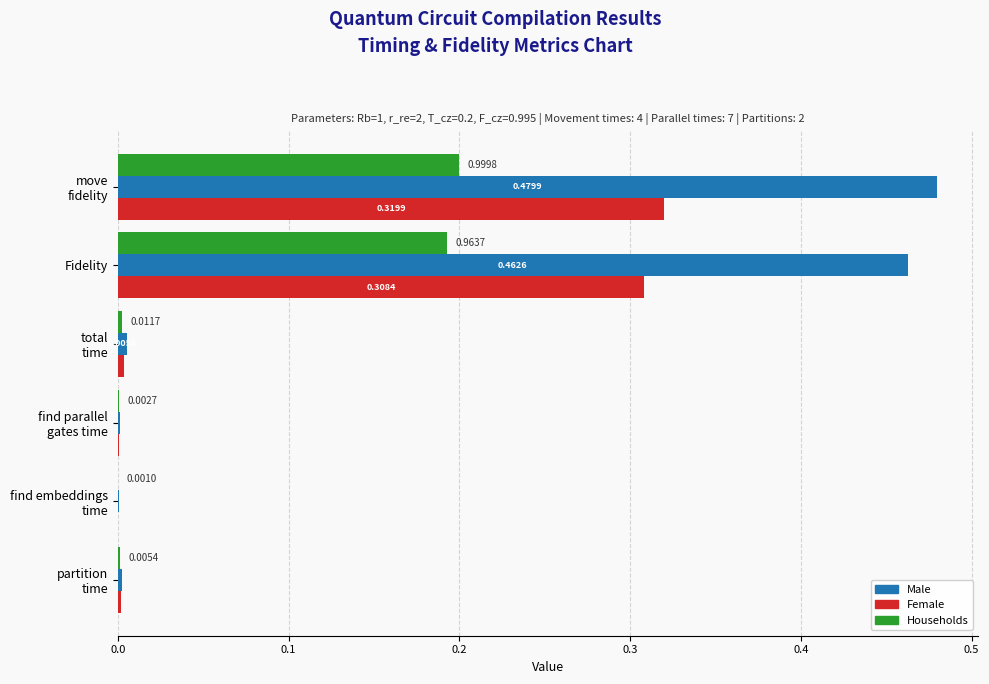

Which series has the largest total across all categories?

Male